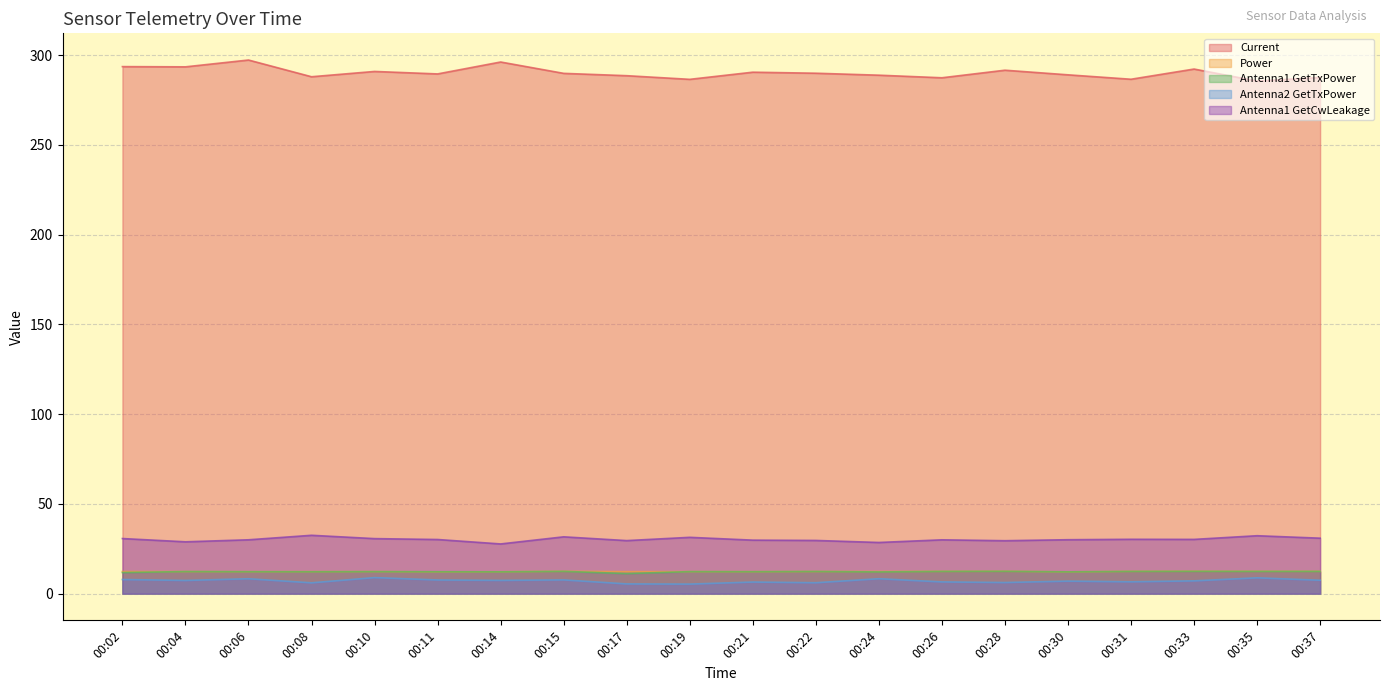

At 00:19, list the series in order from smallest to largest.

Antenna2 GetTxPower, Power, Antenna1 GetTxPower, Antenna1 GetCwLeakage, Current